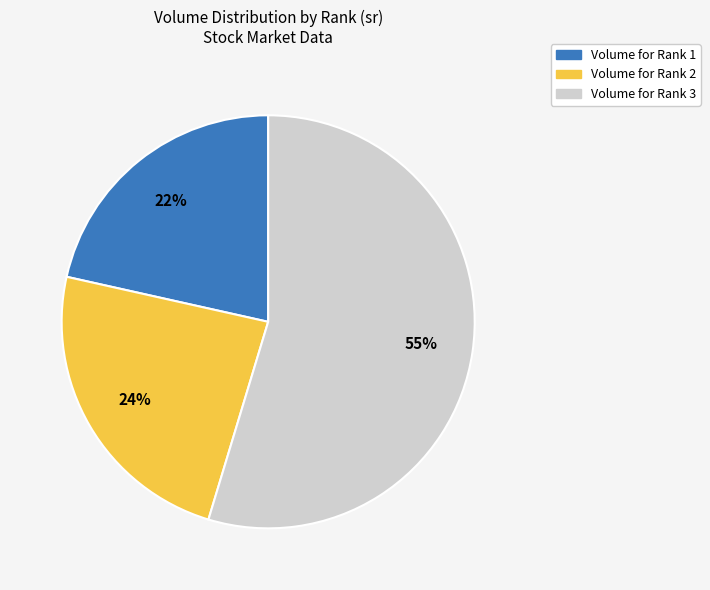

To the nearest percent, what is the average slice percentage?

33%